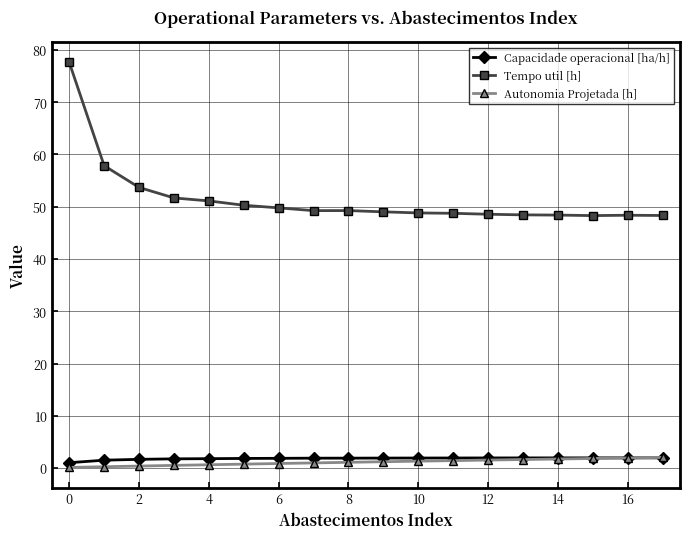

What is the value of the Autonomia Projetada [h] point at the 17th from the left?

1.9